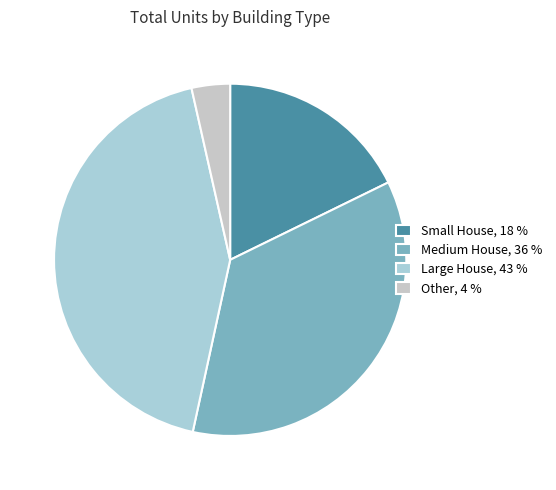

Count the number of slices in the pie.

4